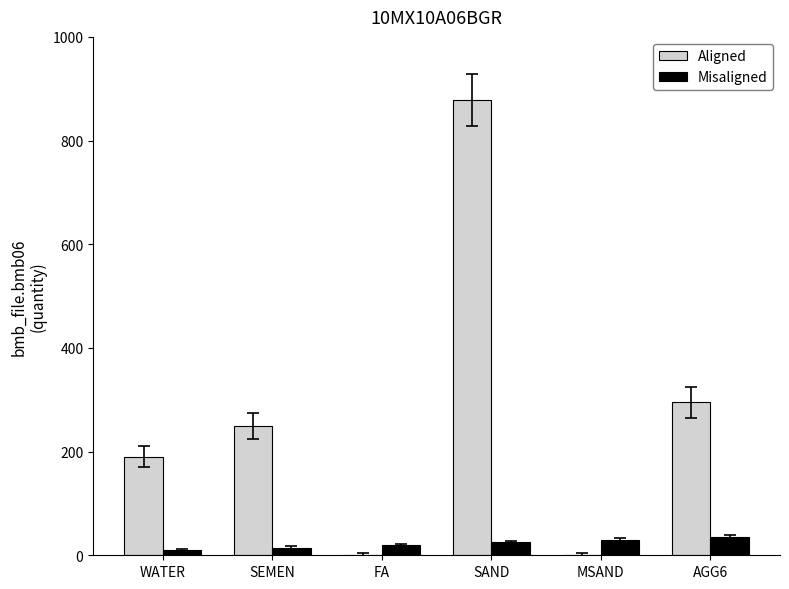

Which series changed the most between SAND and MSAND?

Aligned